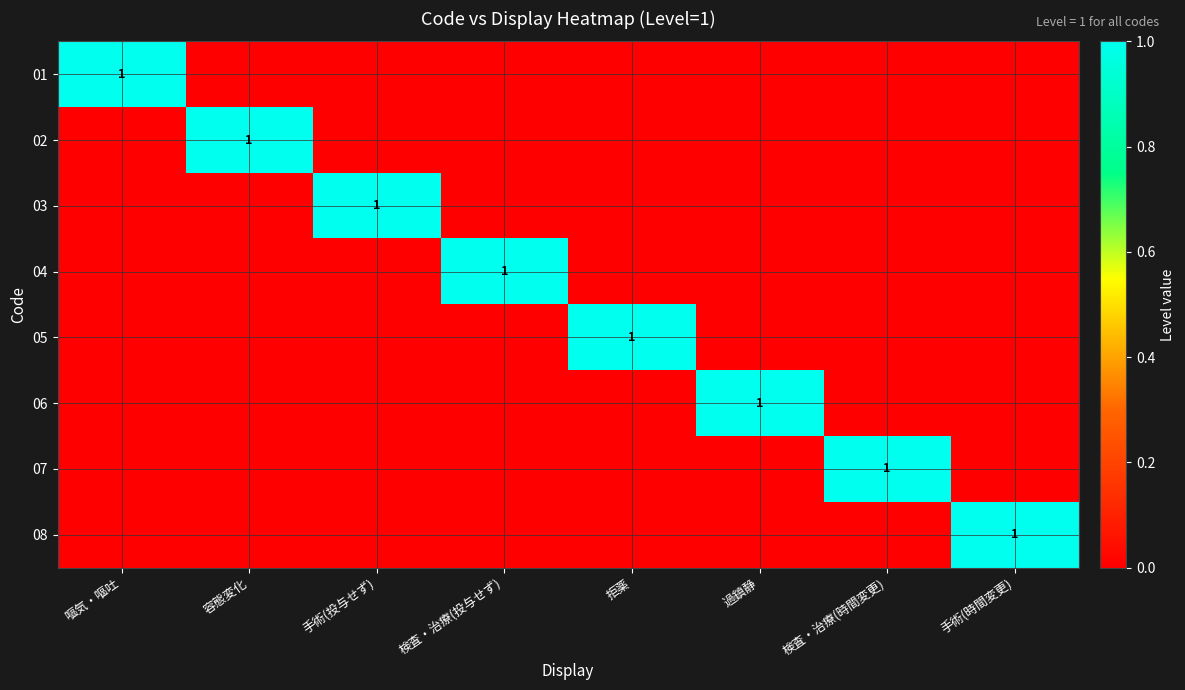

Which has a higher value, 拒薬 or 過鎮静?

拒薬